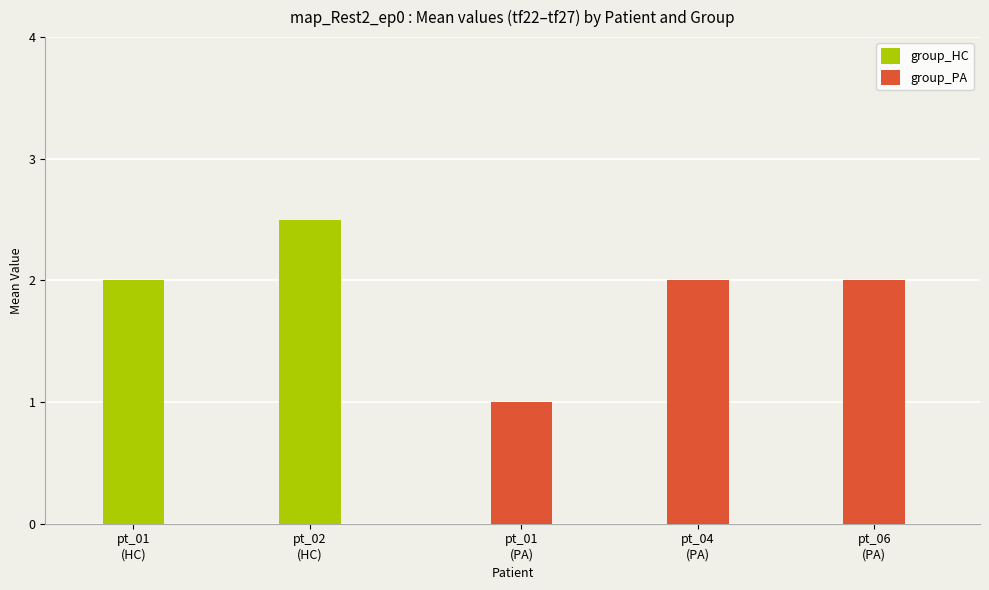

What is the minimum value for group_HC?

2.0